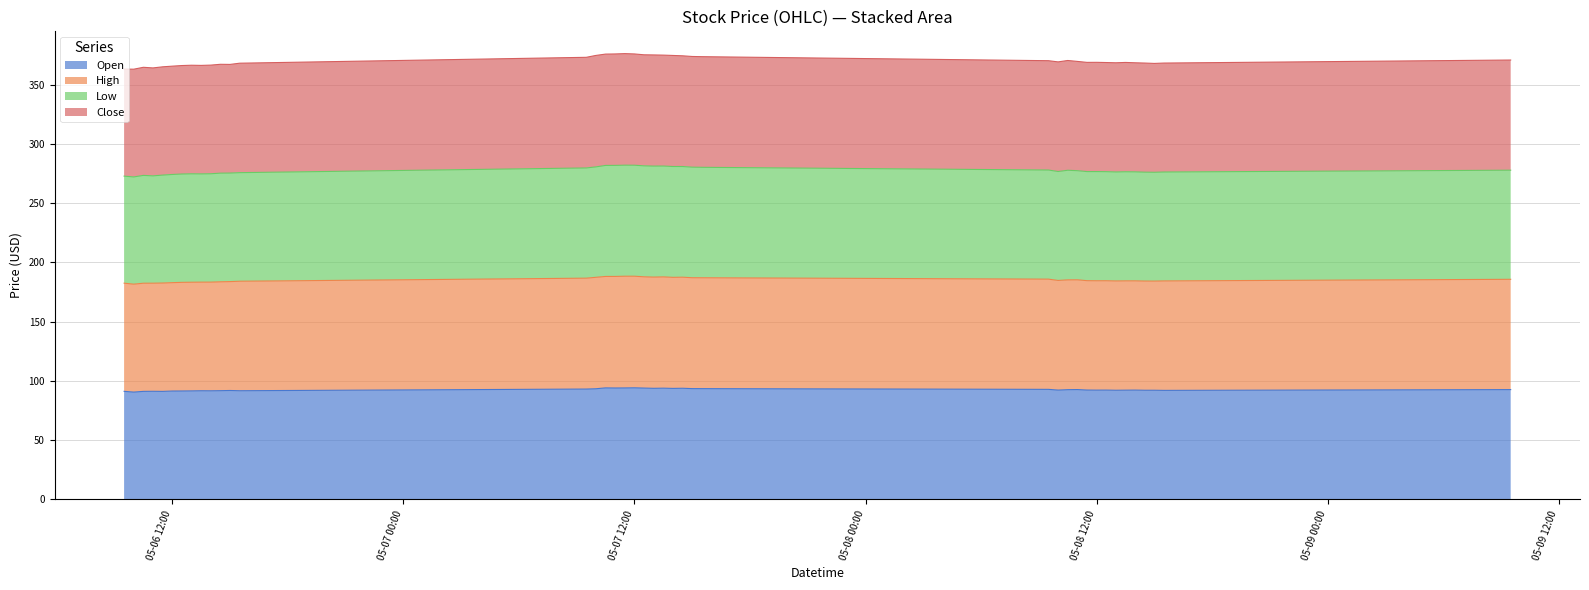

Rank the series by their average value, from lowest to highest.

Open, High, Low, Close